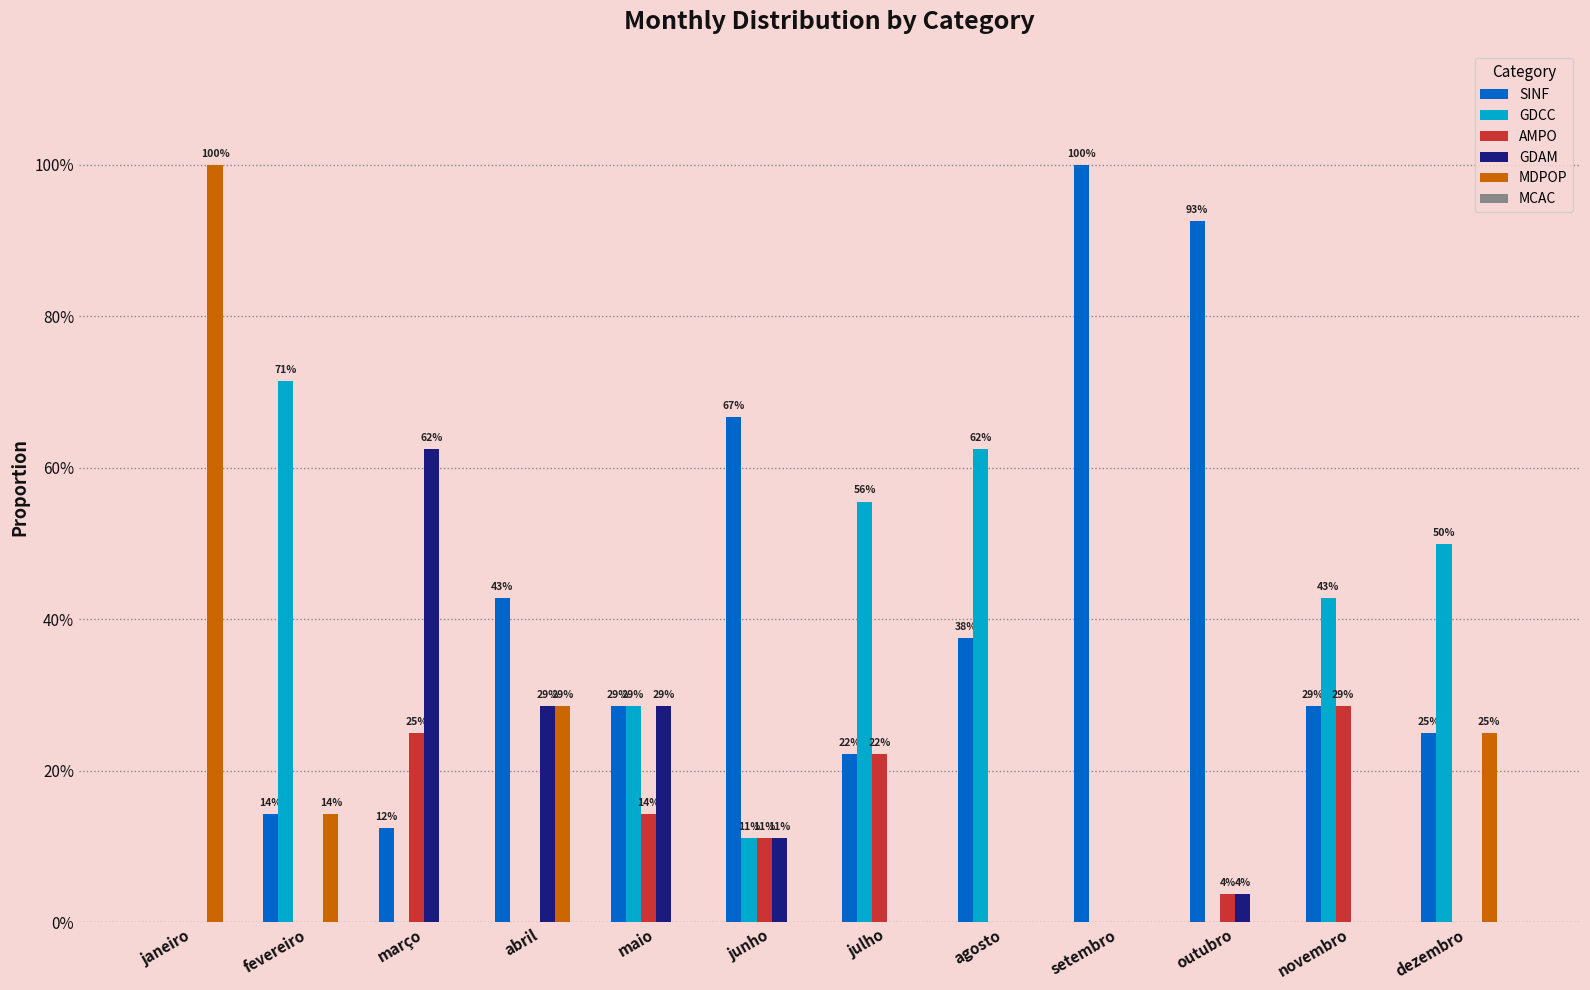

What position from the left is fevereiro?

2